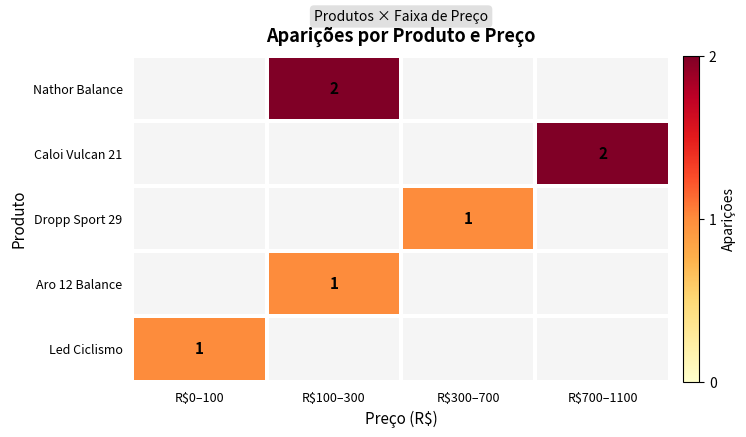

Count the number of categories in the chart.

4